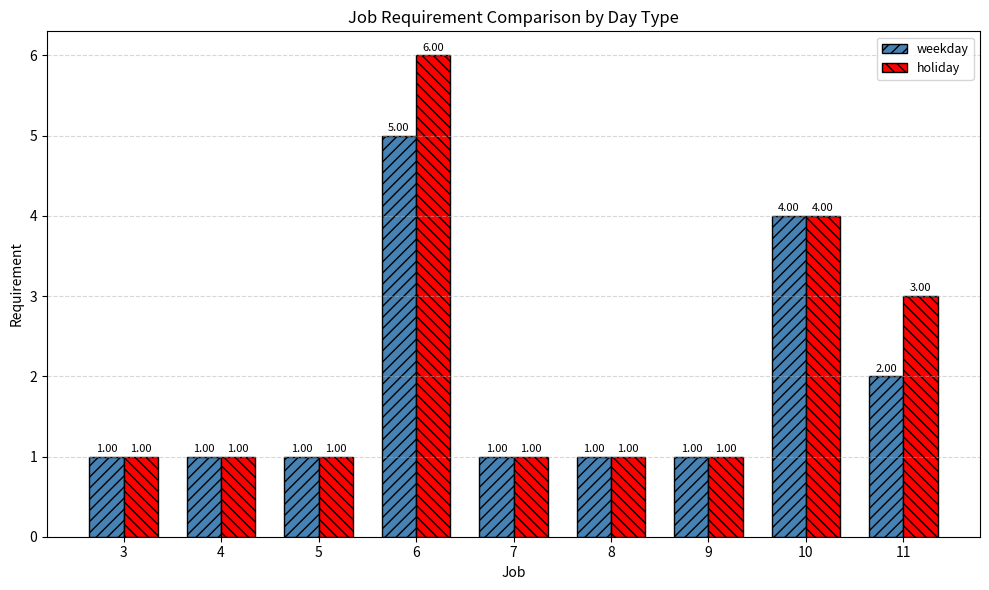

How many bars are there in each group?

2